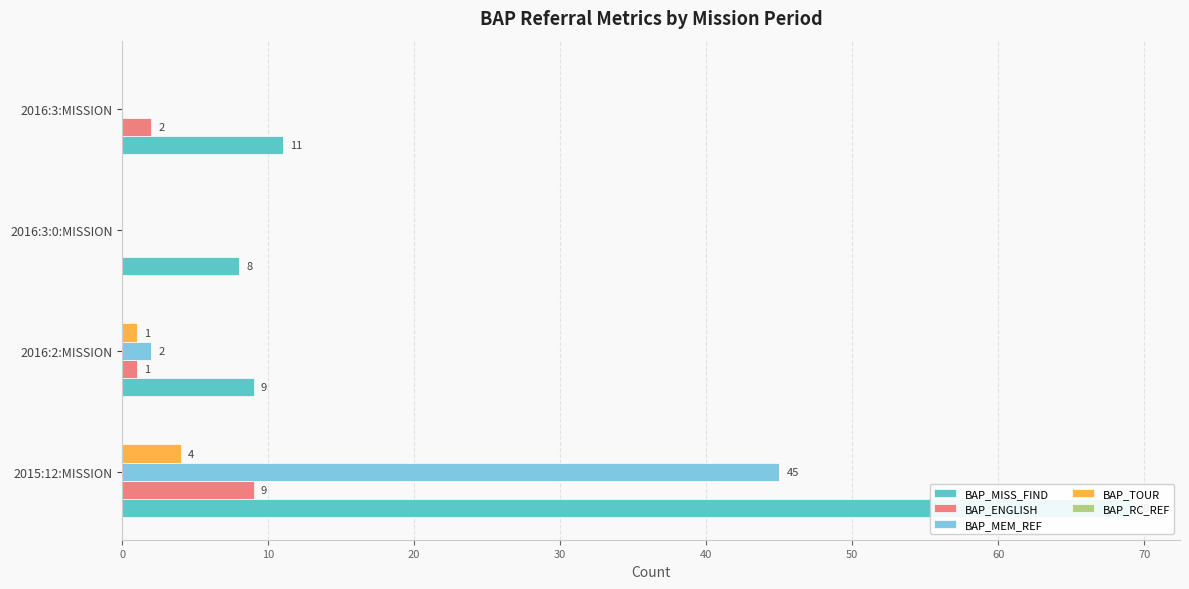

What is the value of the BAP_MEM_REF bar at the 1st from the left?

45.0